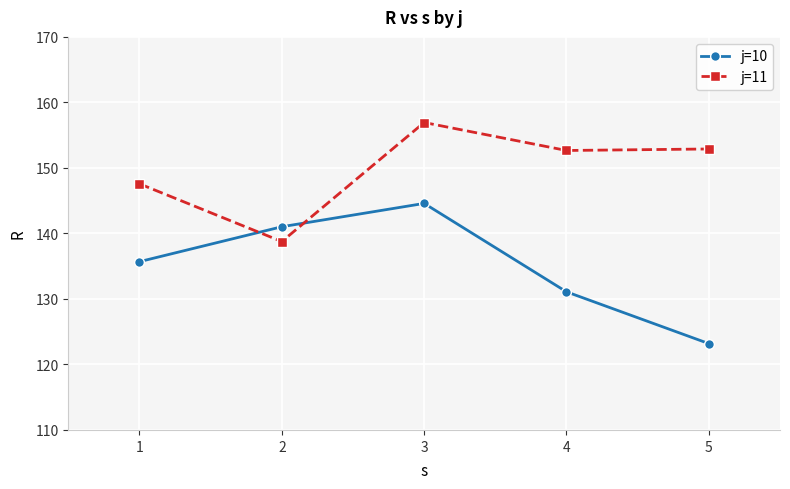

The value of j=11 at 5 is 152.9. True or false?

True